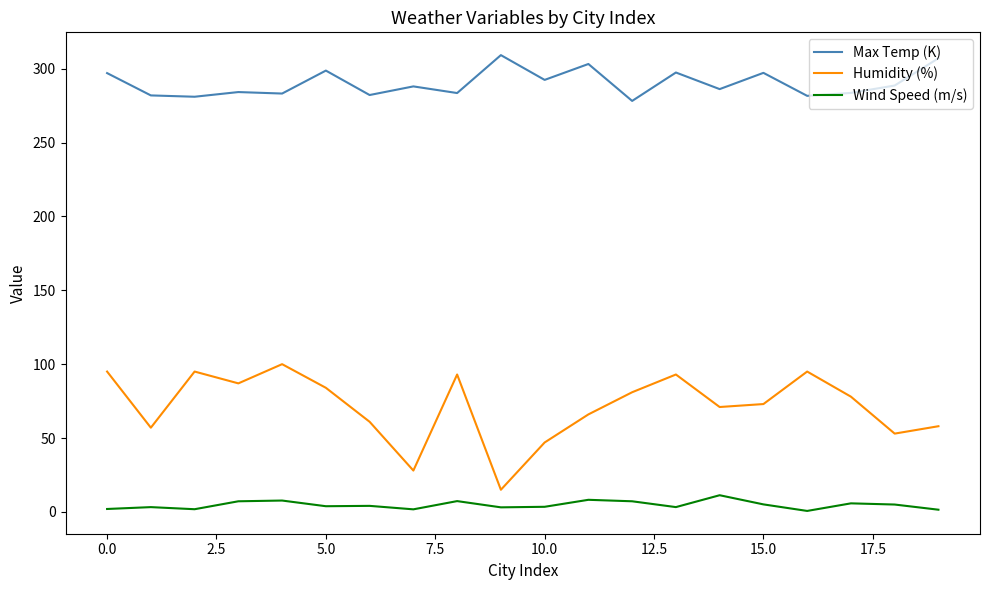

Which series has the largest total across all categories?

Max Temp (K)